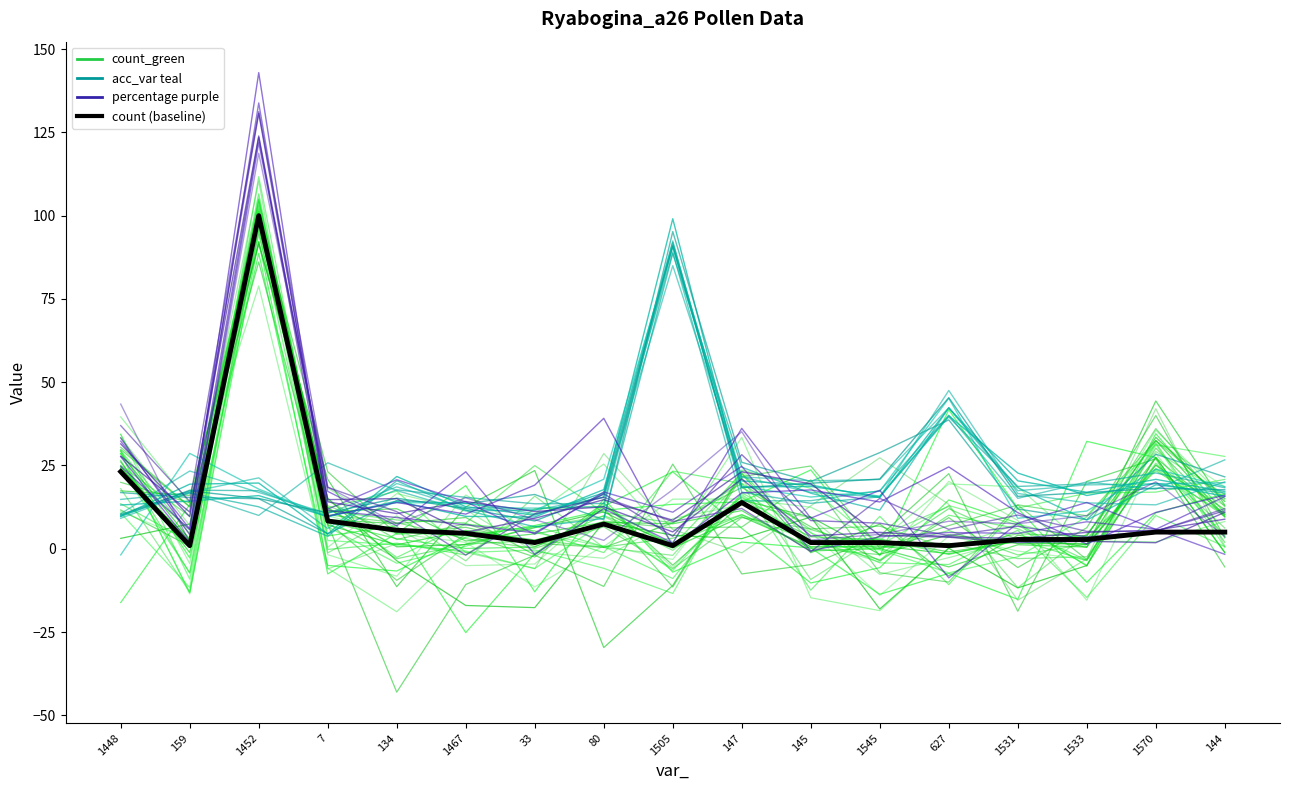

What are all the series names shown in the legend?

count_green, acc_var teal, percentage purple, count (baseline)